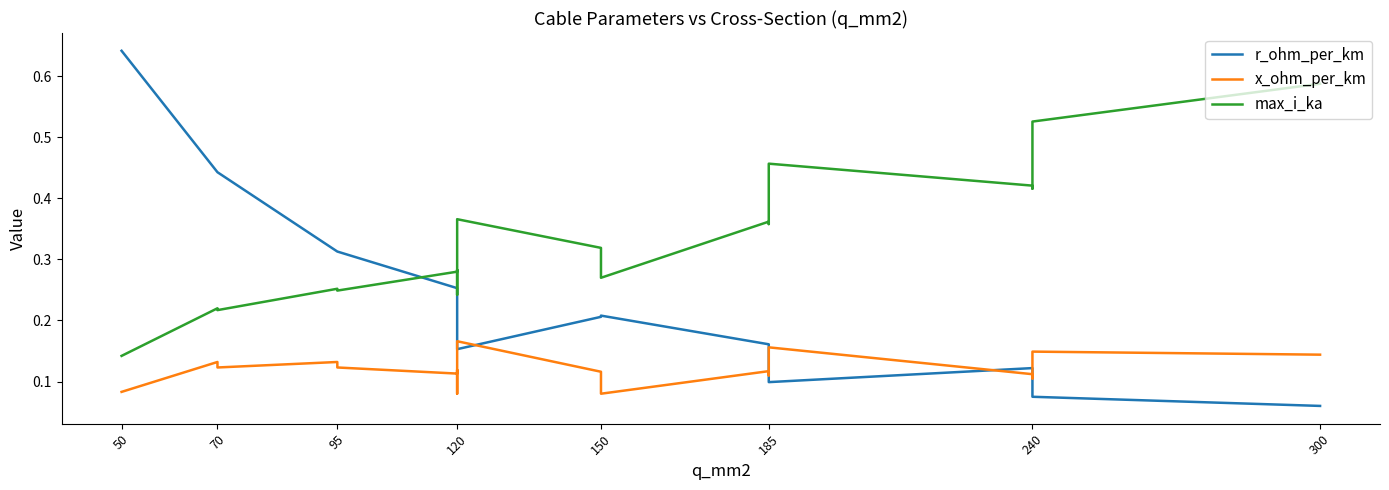

Count the number of categories in the chart.

19